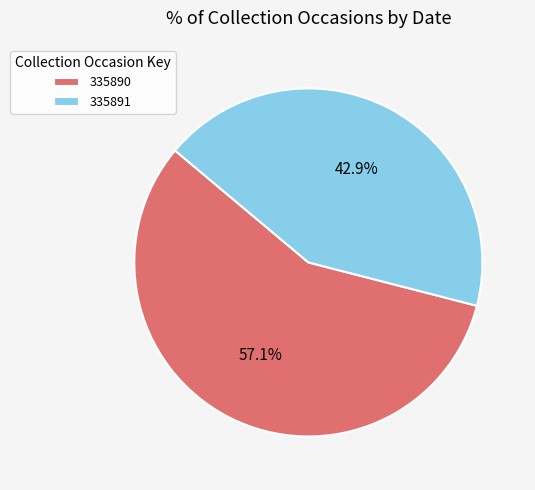

Do 335890 and 335891 together represent more than half of the pie?

Yes